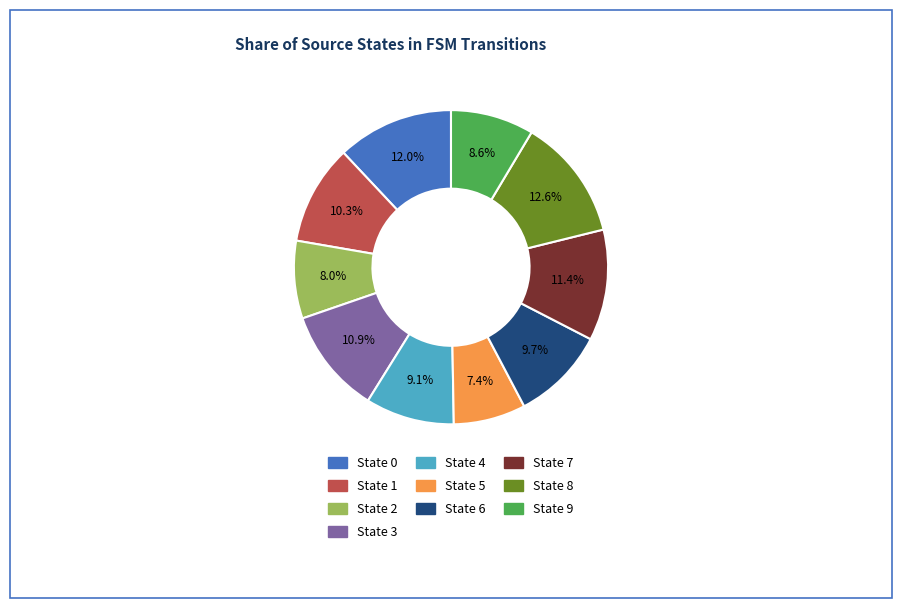

To the nearest percent, what is the average slice percentage?

10%